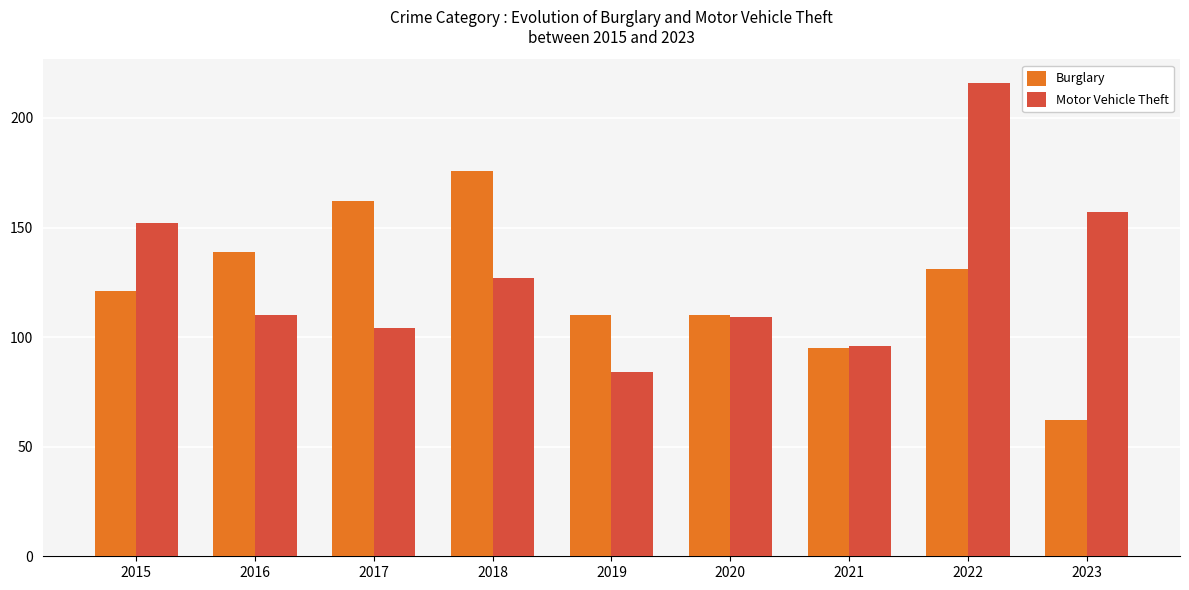

Reading left to right, extract all data points from this chart.

Burglary: 121	139	162	176	110	110	95	131	62
Motor Vehicle Theft: 152	110	104	127	84	109	96	216	157